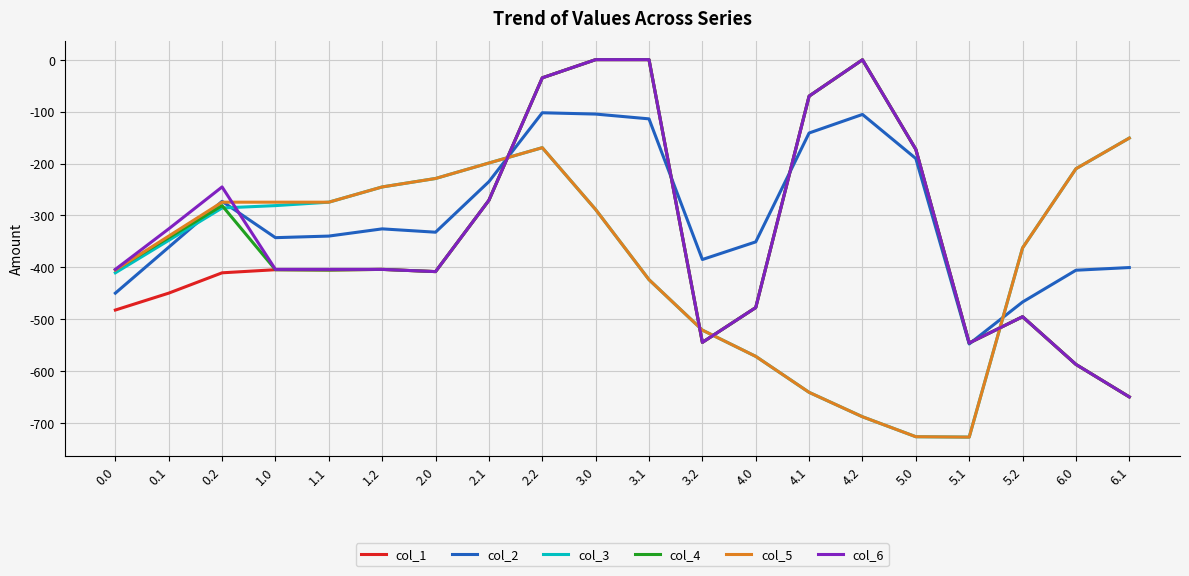

What is the spread (max minus min) of values at 6.0?

376.7